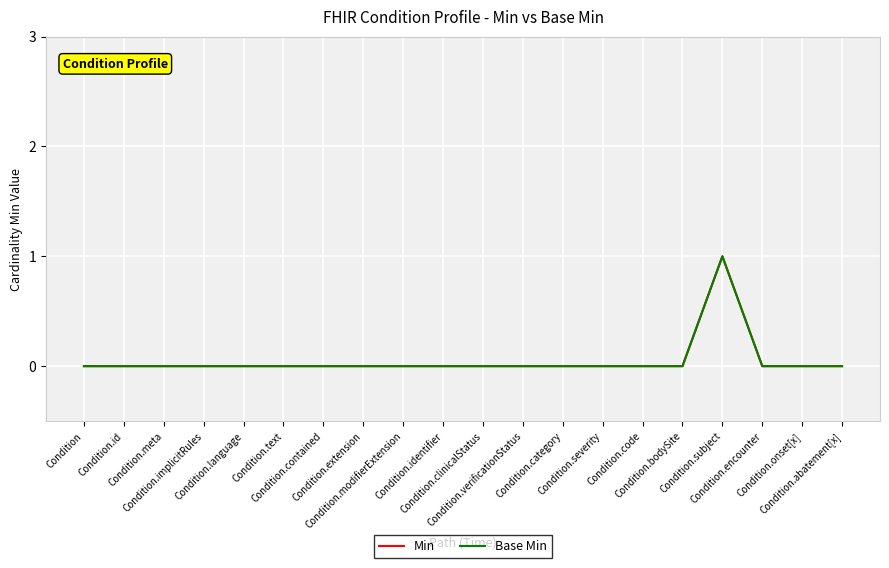

Reading left to right, list all the values displayed in this chart.

Min: Condition=0	Condition.id=0	Condition.meta=0	Condition.implicitRules=0	Condition.language=0	Condition.text=0	Condition.contained=0	Condition.extension=0	Condition.modifierExtension=0	Condition.identifier=0	Condition.clinicalStatus=0	Condition.verificationStatus=0	Condition.category=0	Condition.severity=0	Condition.code=0	Condition.bodySite=0	Condition.subject=1	Condition.encounter=0	Condition.onset[x]=0	Condition.abatement[x]=0
Base Min: Condition=0	Condition.id=0	Condition.meta=0	Condition.implicitRules=0	Condition.language=0	Condition.text=0	Condition.contained=0	Condition.extension=0	Condition.modifierExtension=0	Condition.identifier=0	Condition.clinicalStatus=0	Condition.verificationStatus=0	Condition.category=0	Condition.severity=0	Condition.code=0	Condition.bodySite=0	Condition.subject=1	Condition.encounter=0	Condition.onset[x]=0	Condition.abatement[x]=0